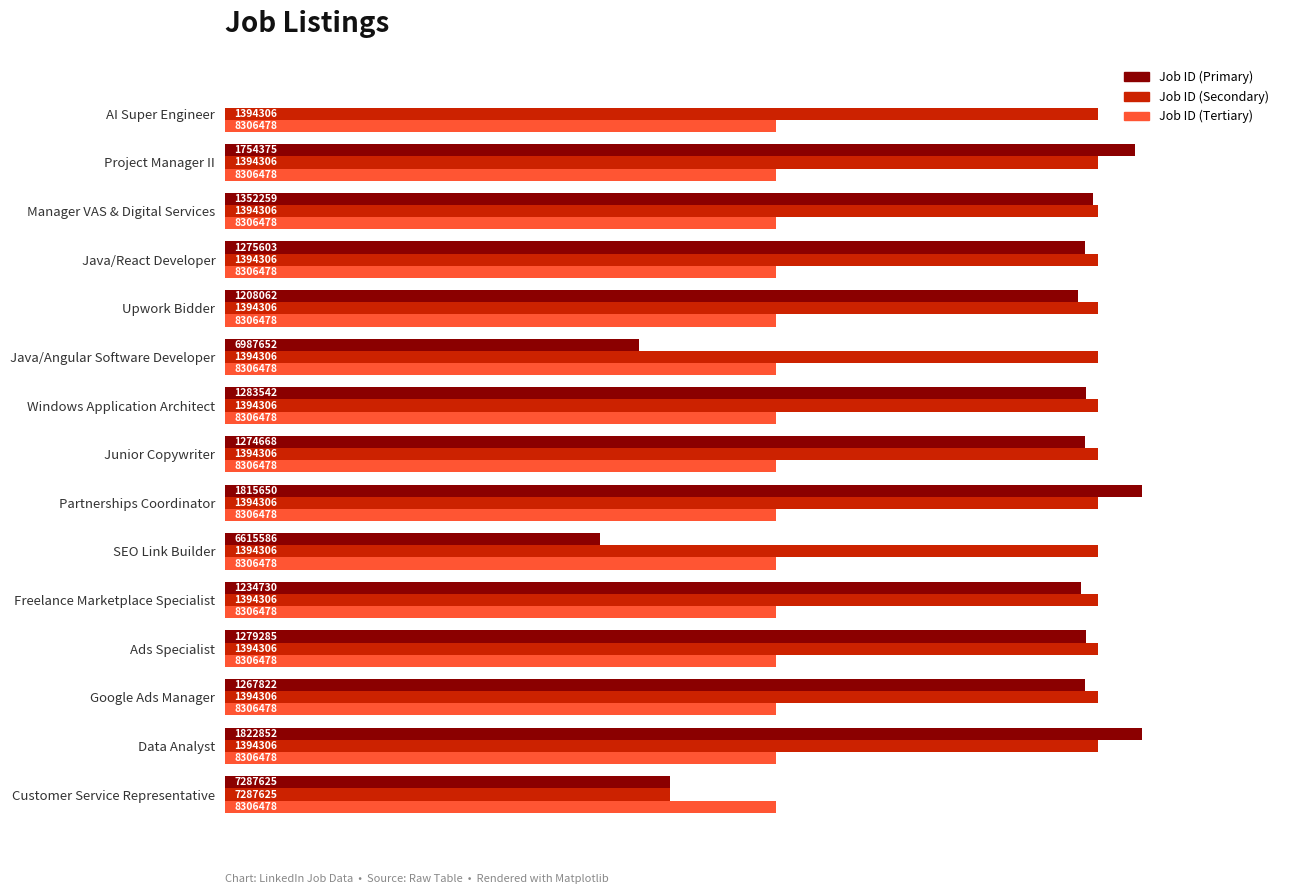

What are all the series names shown in the legend?

Job ID (Primary), Job ID (Secondary), Job ID (Tertiary)